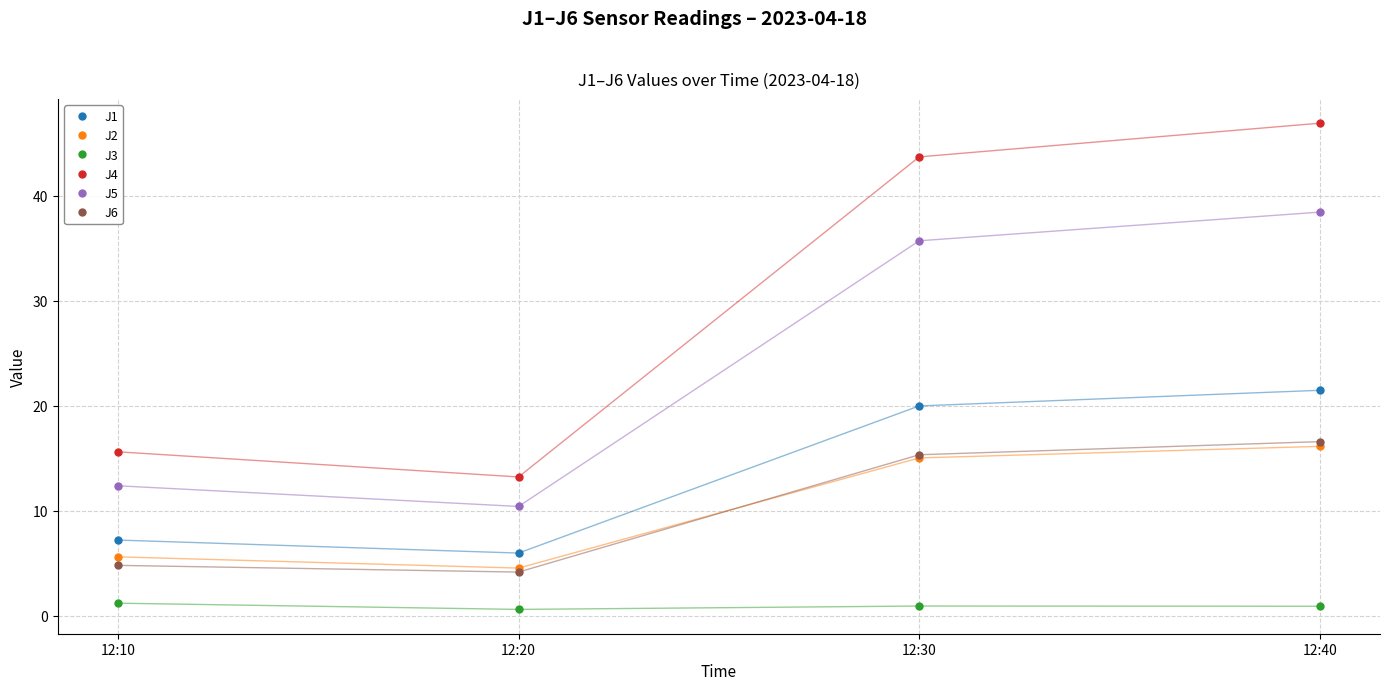

What is the difference between the J5 values at 12:10 and 12:30?

23.3